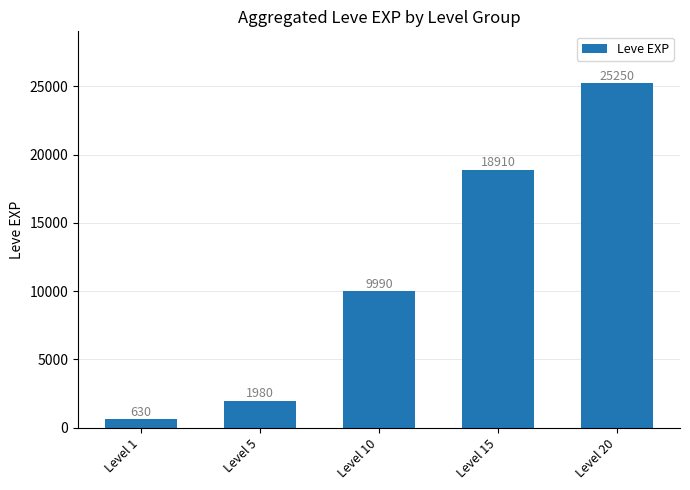

How many values are below 9990?

2